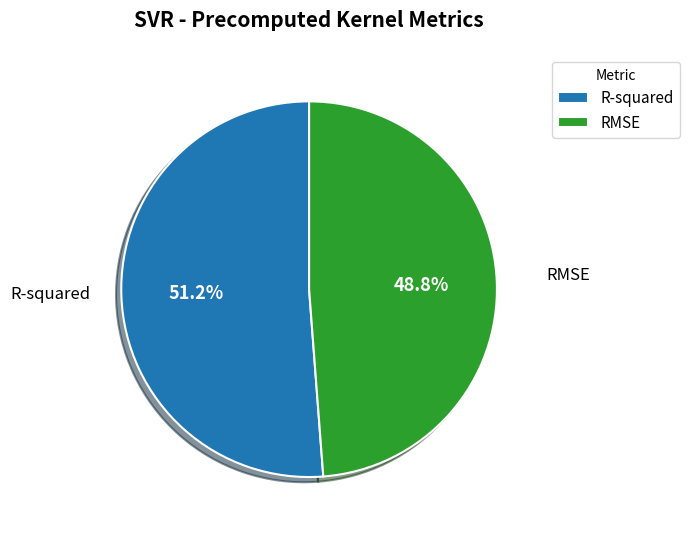

Combined, do R-squared and RMSE account for over 50%?

Yes